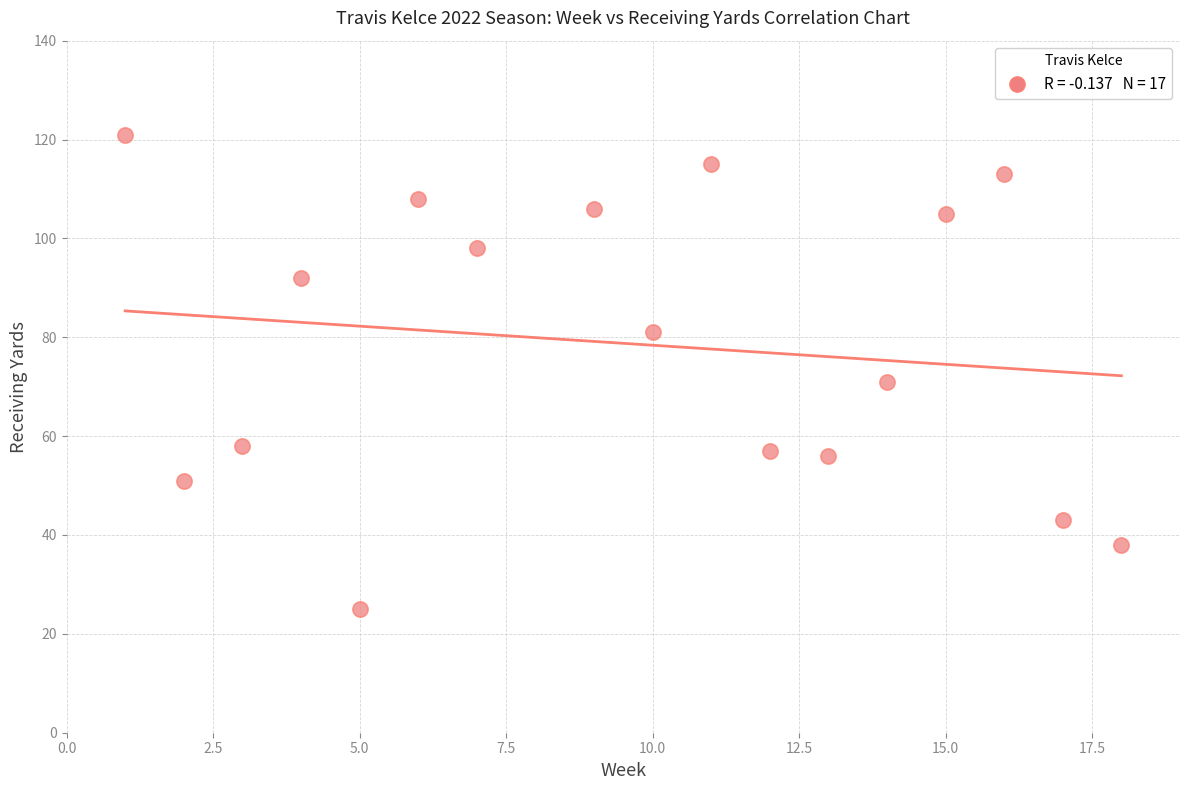

What Y value in the scatter plot is closest to 73?

71